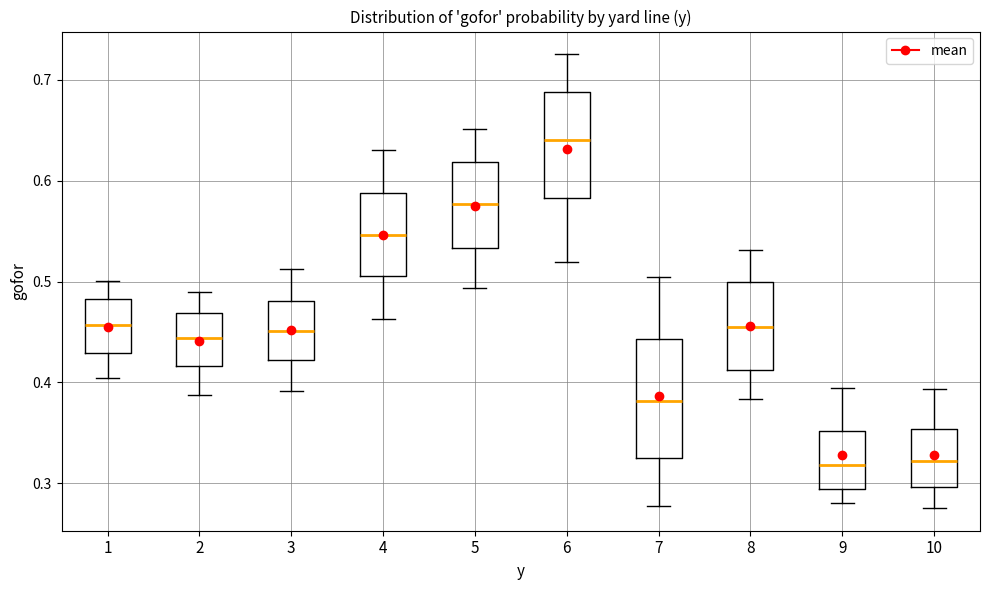

Which box is the tallest, from its lower edge to its upper edge?

7